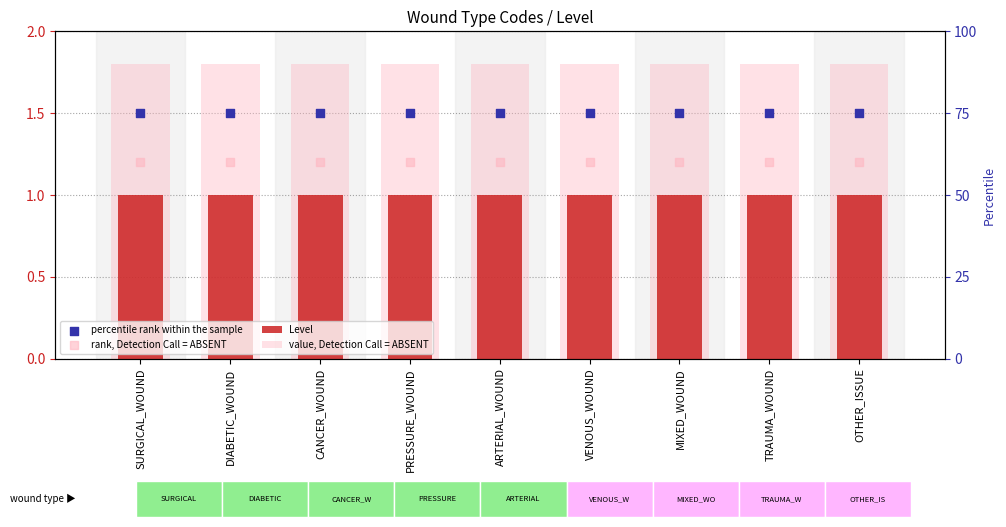

Which series reaches the minimum Y coordinate?

Level